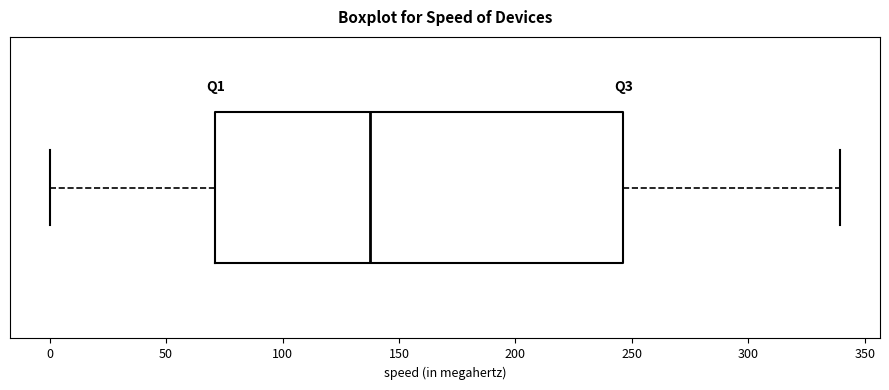

Read this box plot against the x-axis: the position of the median line, the range covered by the box, and the ends of both whiskers. The values are not printed on the chart, so give them approximately, as read against the axis.

median 140, box 70 to 245, whiskers 0 to 340